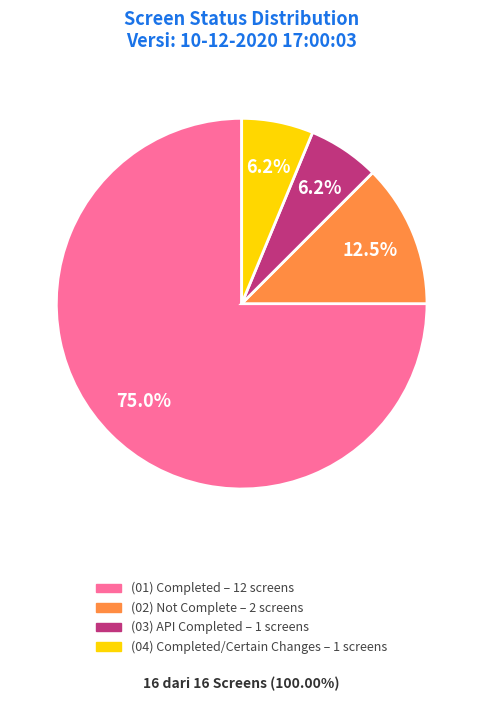

Is there any slice that represents more than half of the pie?

Yes